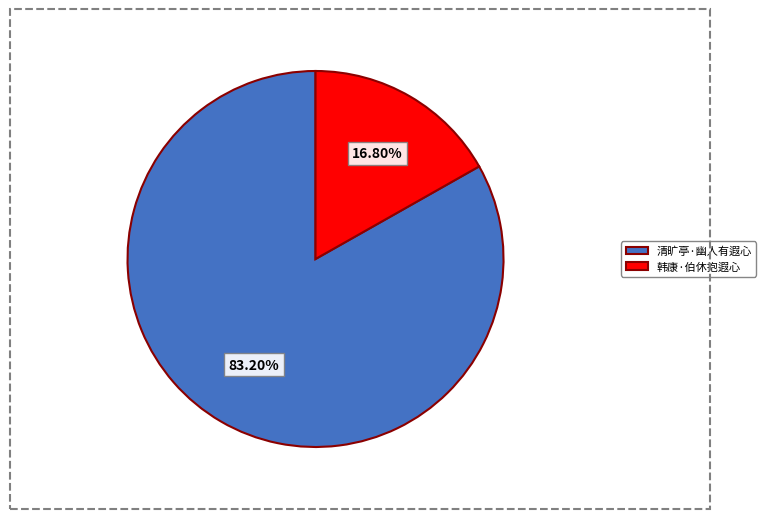

How many segments does this pie chart have?

2